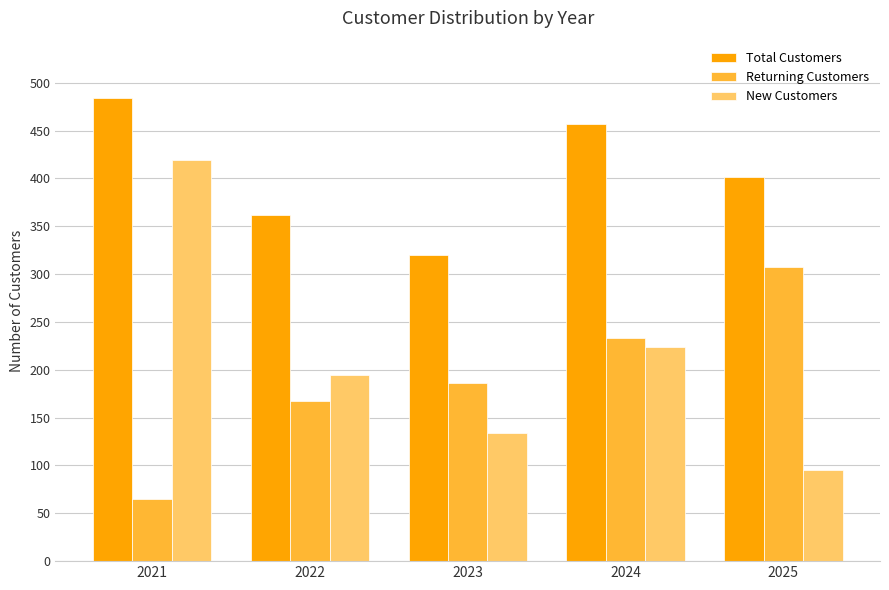

What is the maximum value for Returning Customers?

307